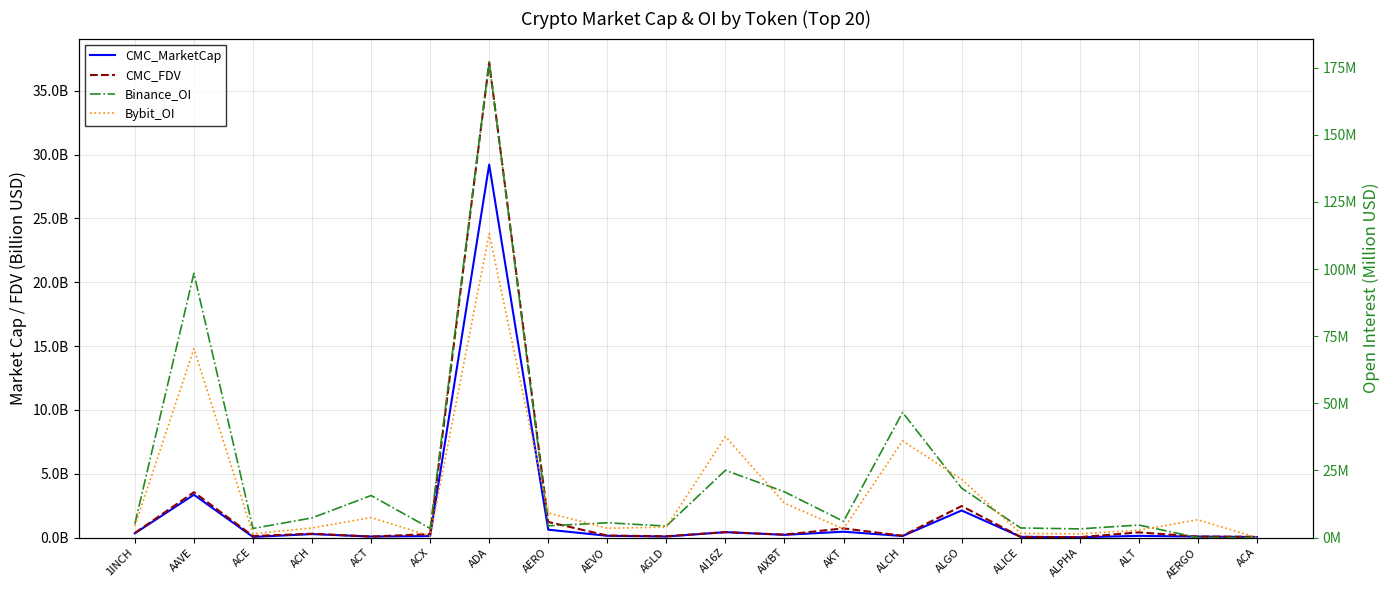

The value of CMC_FDV at AI16Z is 0.4. True or false?

True